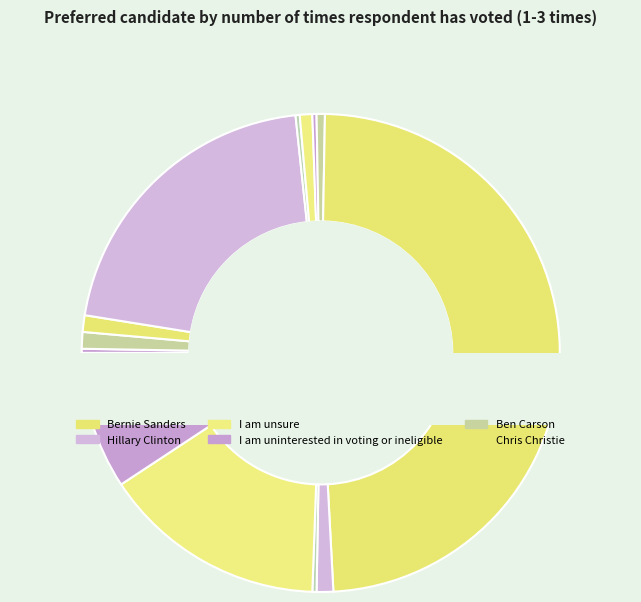

Does Other represent more than half of the total?

No